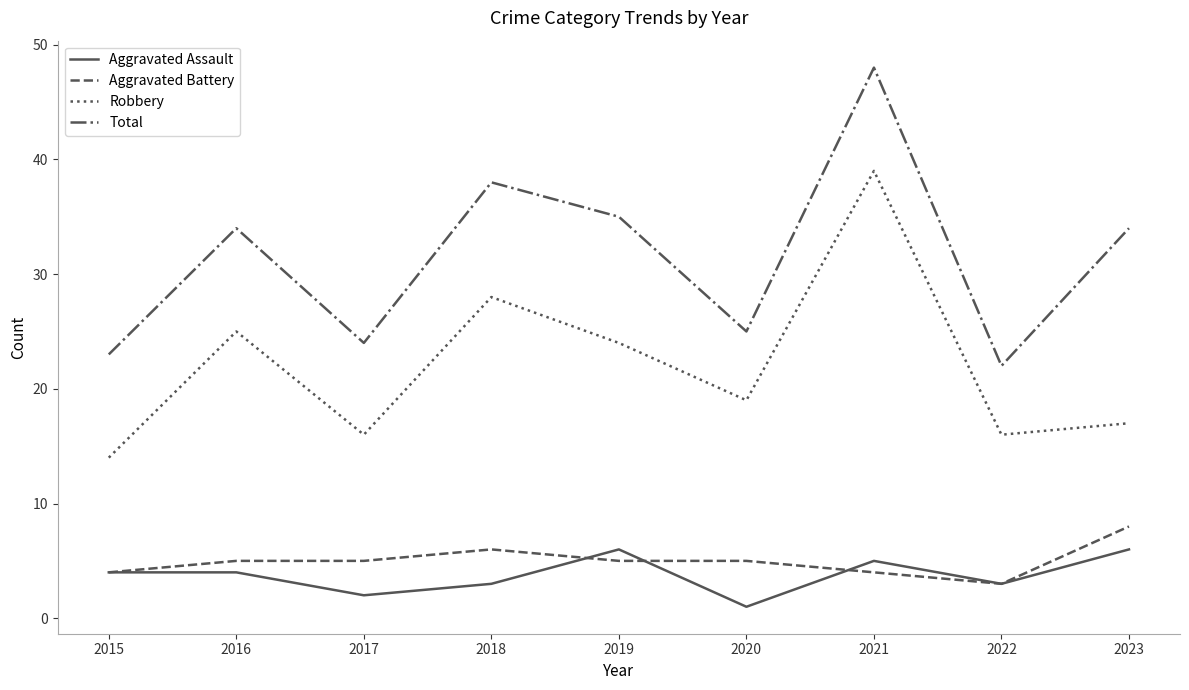

Count the Aggravated Assault values in the range 3 to 5.

5